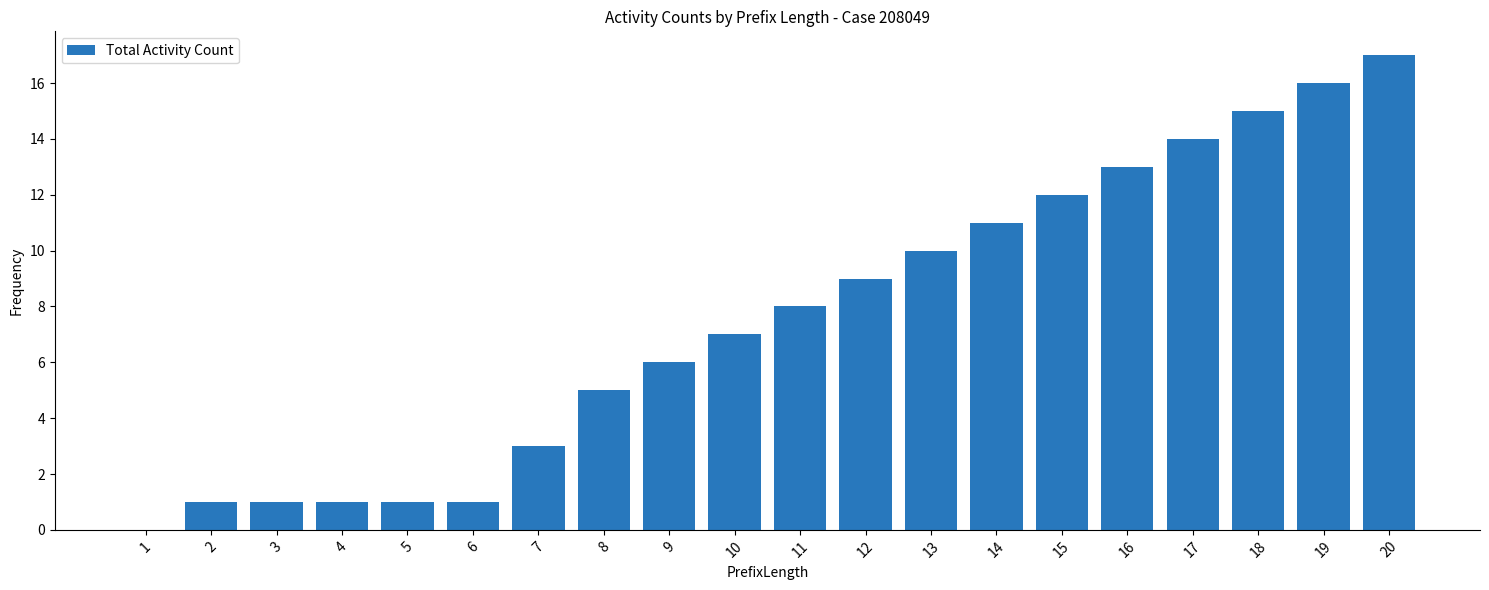

What is the greatest value displayed?

17